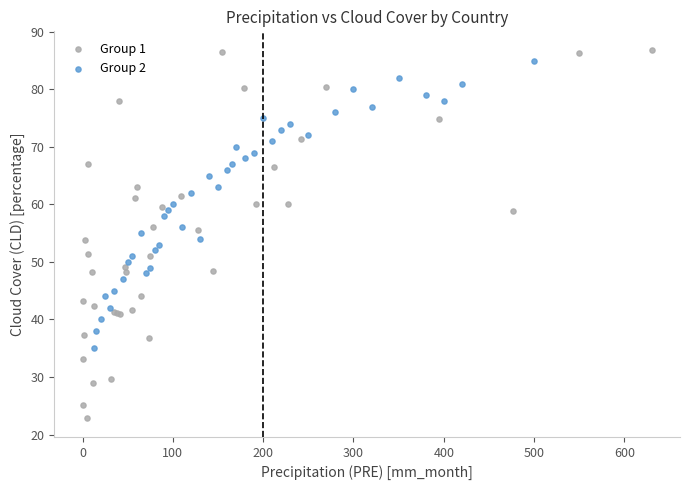

Which series has the largest Y range (max minus min)?

Group 1